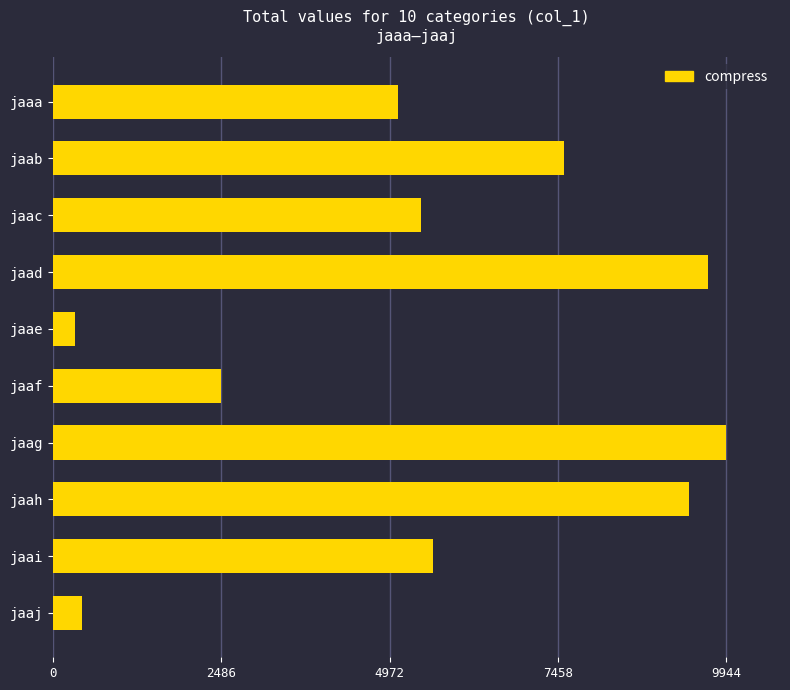

Reading top to bottom, what are all the values shown in this chart?

jaaa=5098	jaab=7552	jaac=5431	jaad=9680	jaae=315	jaaf=2486	jaag=9944	jaah=9396	jaai=5610	jaaj=431